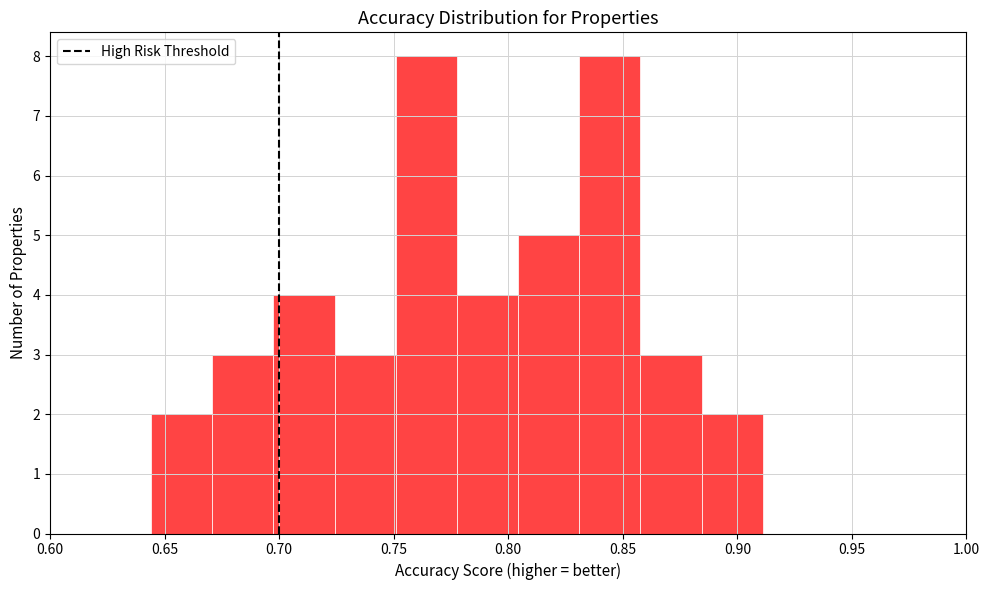

Reading left to right, list every bar in this chart as the range it spans on the x-axis followed by its height. Neither the bar edges nor the heights are printed on the chart, so give them approximately, as read against the axes.

0.645 to 0.670: 2
0.670 to 0.695: 3
0.695 to 0.725: 4
0.725 to 0.750: 3
0.750 to 0.780: 8
0.780 to 0.805: 4
0.805 to 0.830: 5
0.830 to 0.860: 8
0.860 to 0.885: 3
0.885 to 0.910: 2